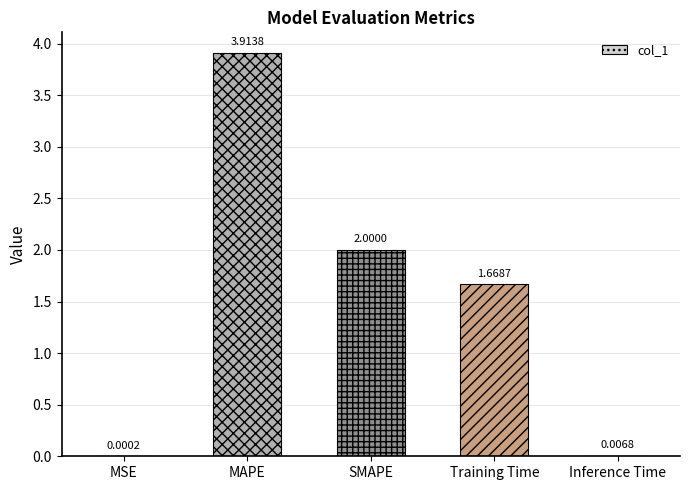

How many data points does each series have?

5